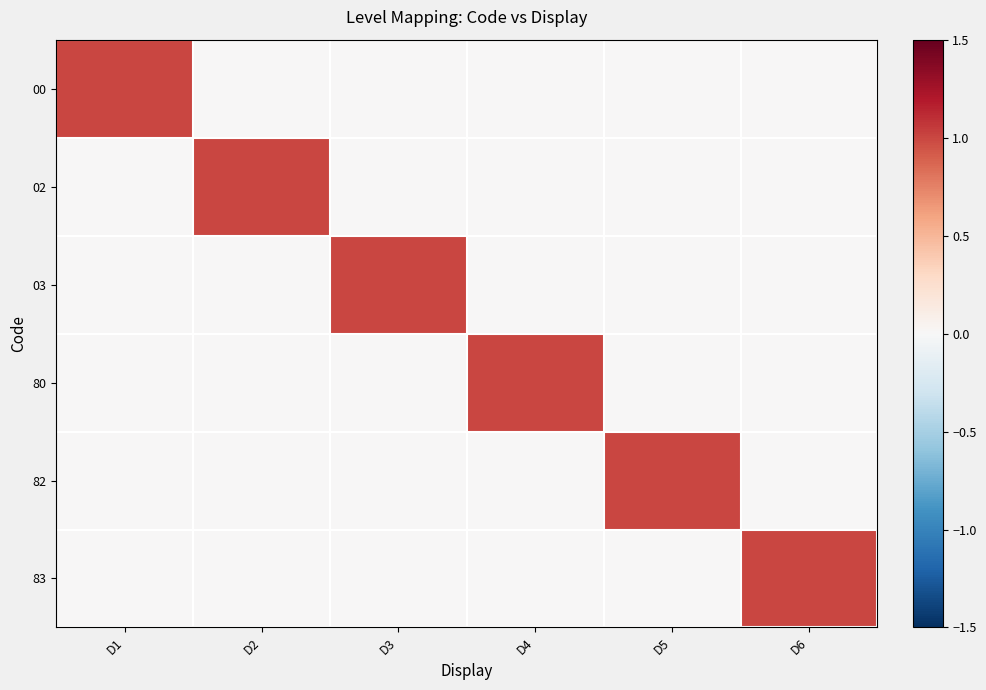

Reading left to right, extract all data points from this chart.

00: D1=1	D2=0	D3=0	D4=0	D5=0	D6=0
02: D1=0	D2=1	D3=0	D4=0	D5=0	D6=0
03: D1=0	D2=0	D3=1	D4=0	D5=0	D6=0
80: D1=0	D2=0	D3=0	D4=1	D5=0	D6=0
82: D1=0	D2=0	D3=0	D4=0	D5=1	D6=0
83: D1=0	D2=0	D3=0	D4=0	D5=0	D6=1